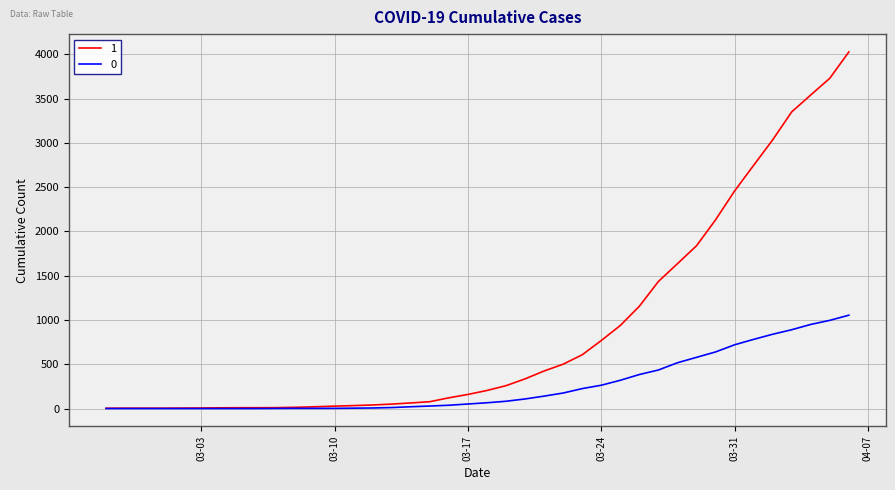

What is the lowest value of the 1 series?

3